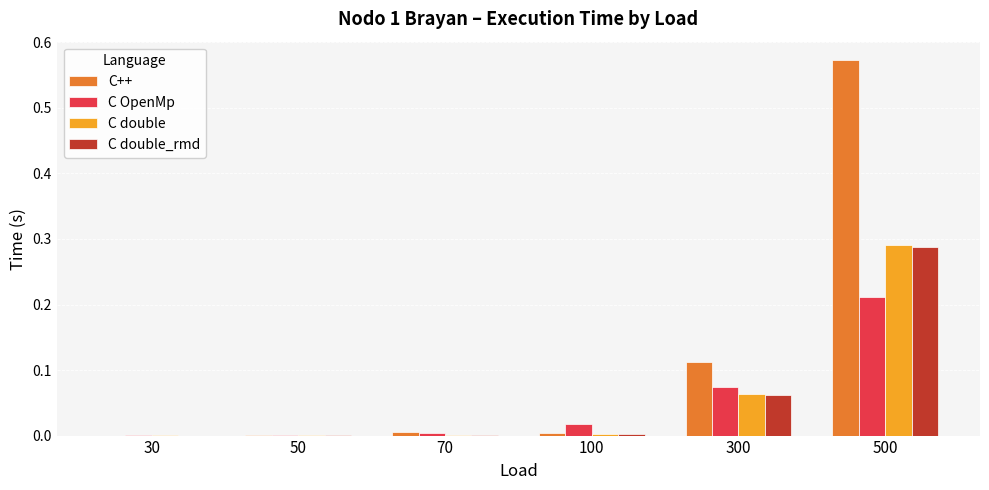

At which category does the chart reach its peak across all series?

500